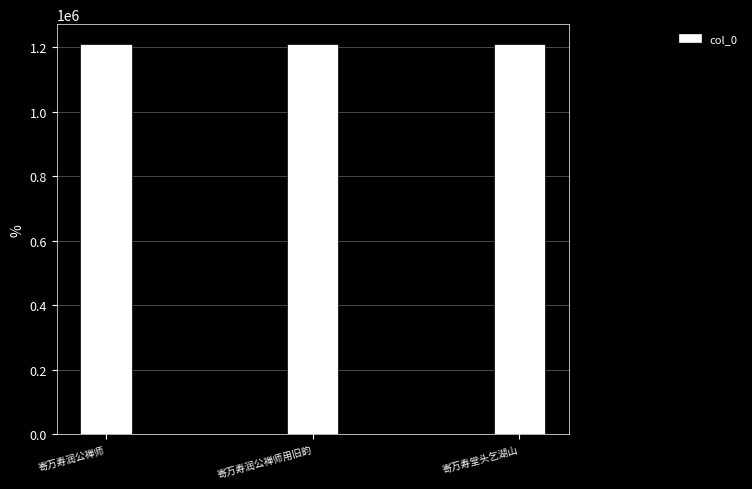

Is it true that the value at 寄万寿润公禅师 is 1726099?

False